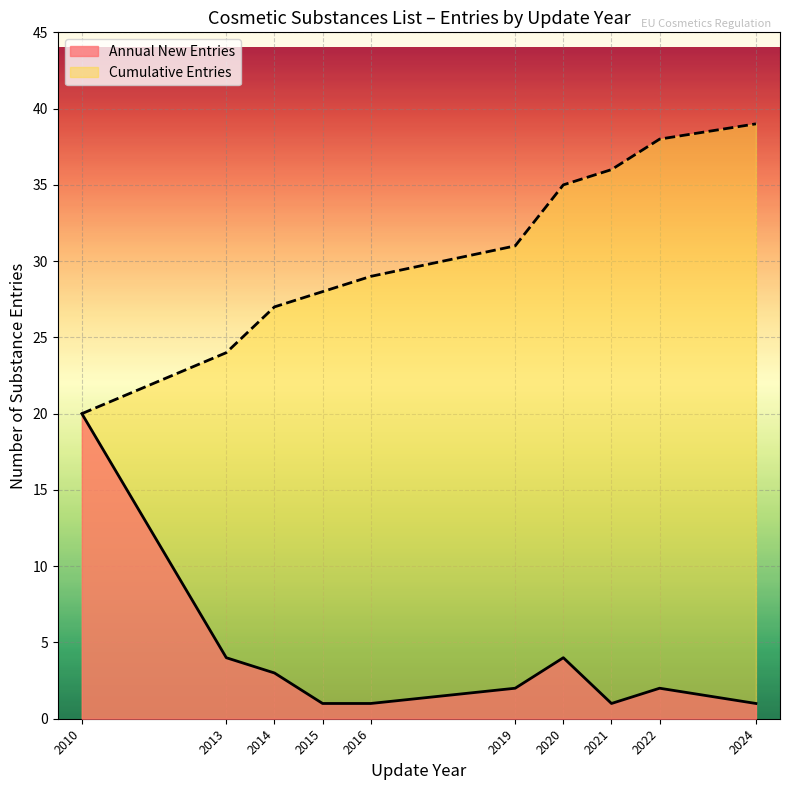

What is the spread (max minus min) of values at 2015?

27